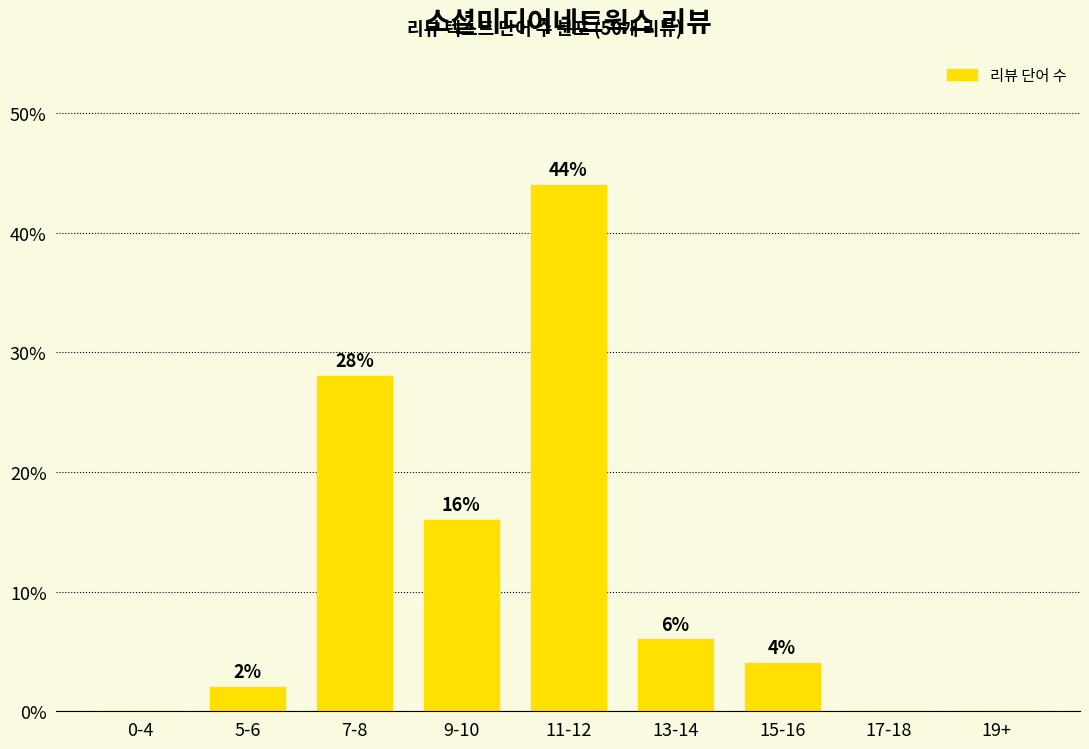

Reading right to left, extract all data points from this chart.

19+=0.0	17-18=0.0	15-16=4.0	13-14=6.0	11-12=44.0	9-10=16.0	7-8=28.0	5-6=2.0	0-4=0.0